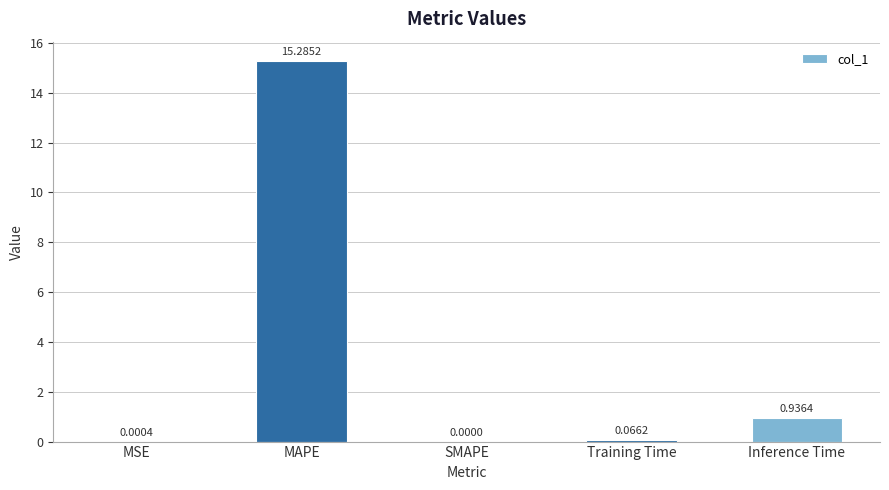

Where is the data nearest to the value 7?

Inference Time